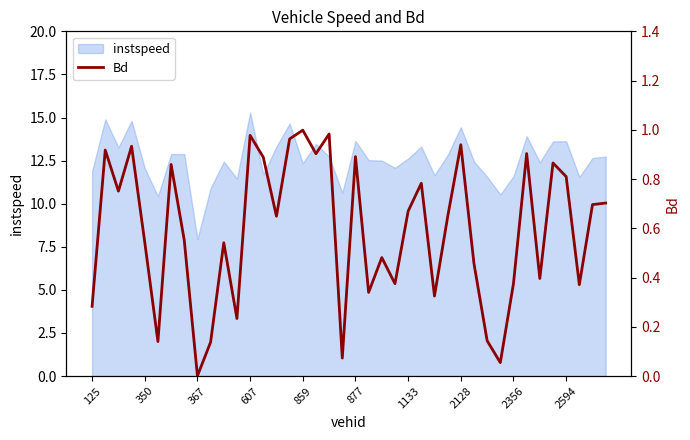

Which category has the lowest value in the instspeed series?

367